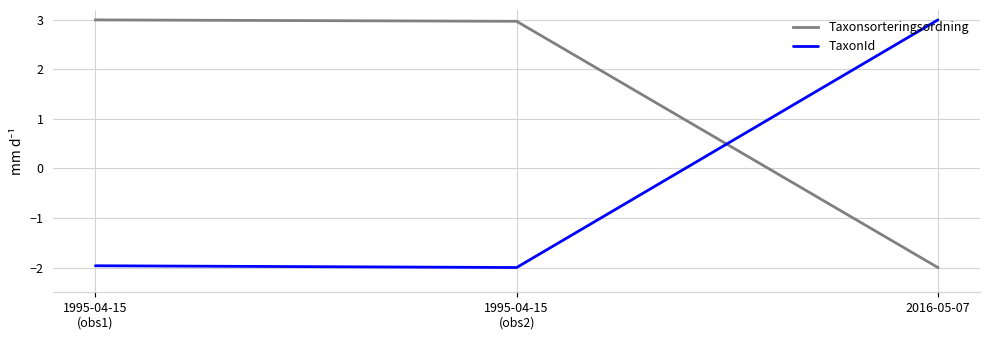

Rank the series at 1995-04-15
(obs2) from highest to lowest value.

Taxonsorteringsordning, TaxonId